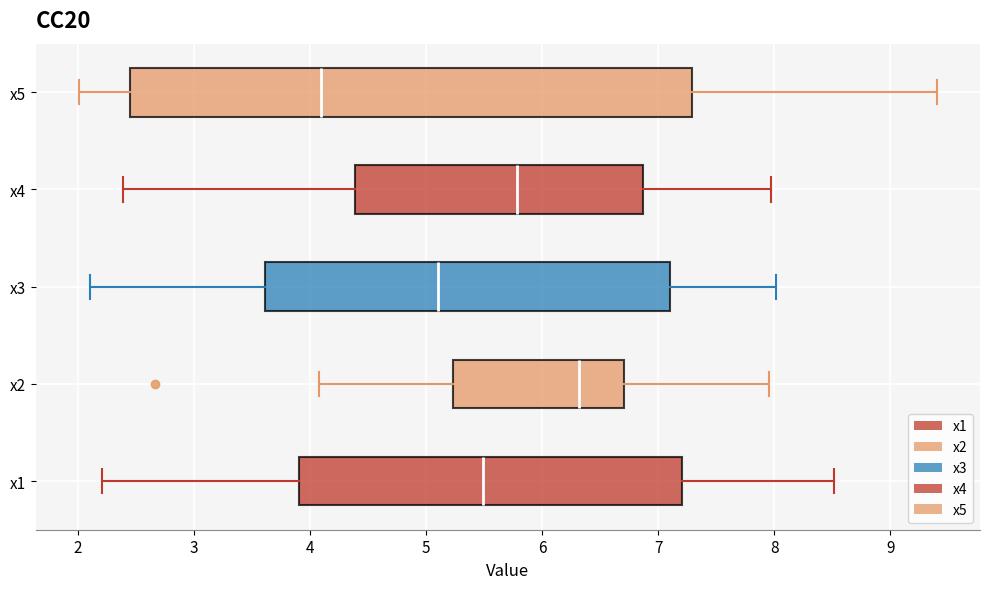

Where is the left edge of the box for x1 on the x-axis? The values are not printed on the chart, so give them approximately, as read against the axis.

3.9